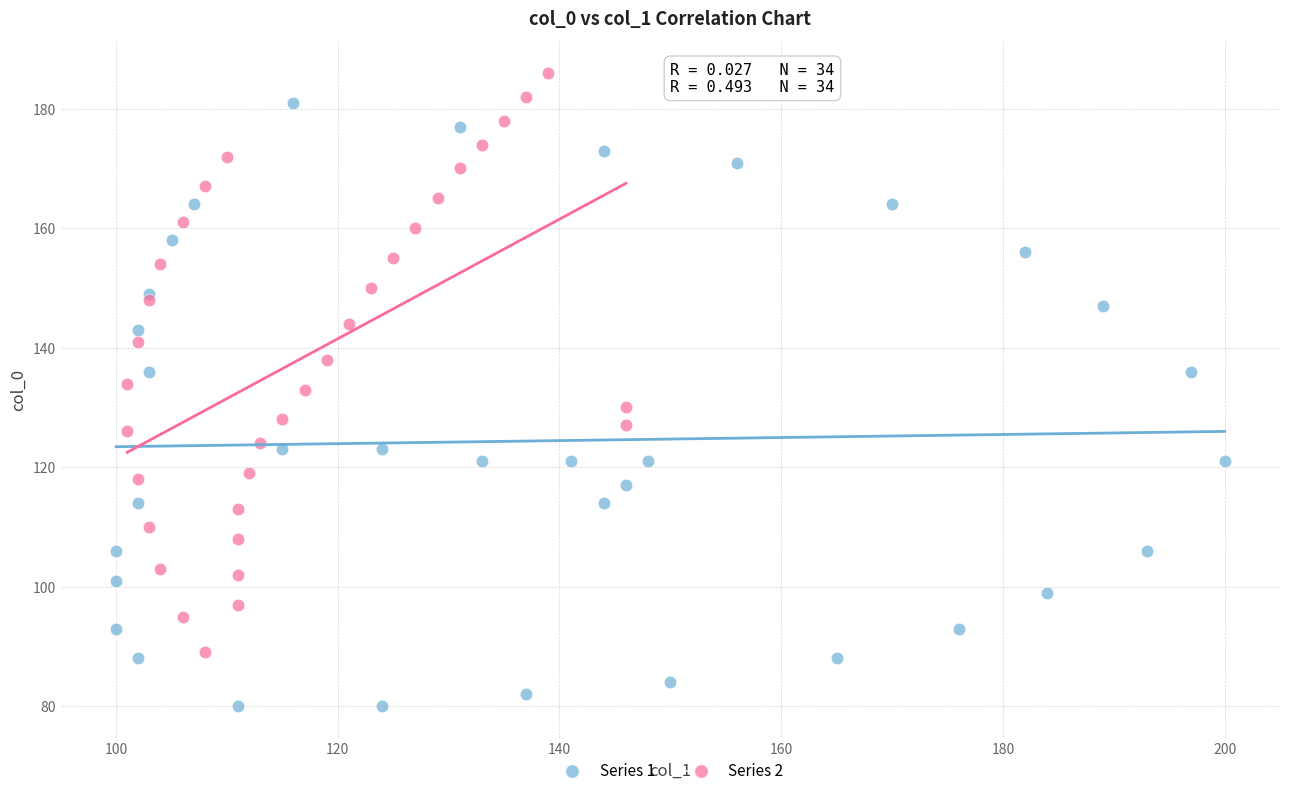

Which series reaches the minimum Y coordinate?

Series 1